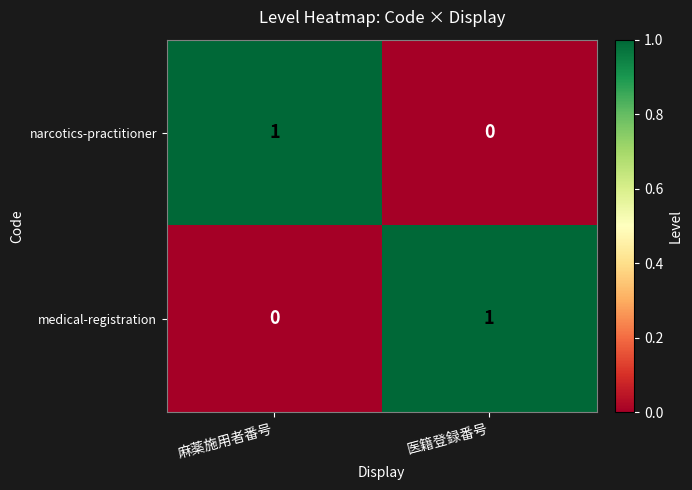

Reading right to left, list all the values displayed in this chart.

narcotics-practitioner: 医籍登録番号=0	麻薬施用者番号=1
medical-registration: 医籍登録番号=1	麻薬施用者番号=0